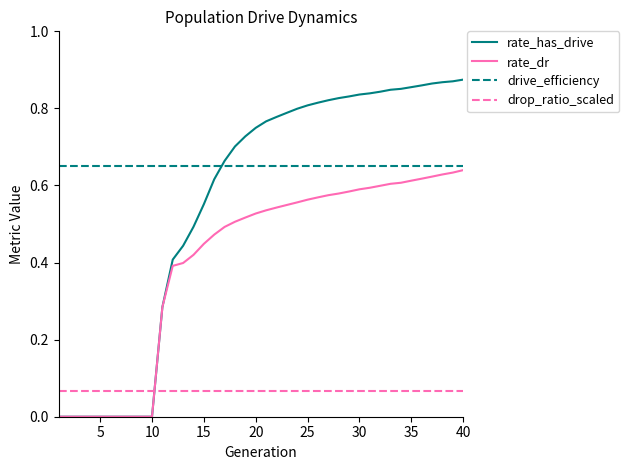

After their last crossing, which series has the higher values: rate_dr or drop_ratio_scaled?

rate_dr